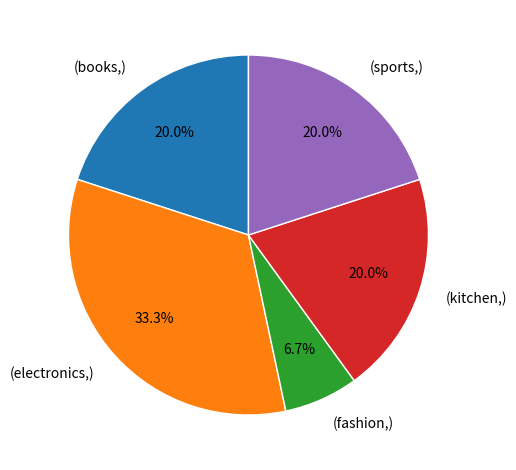

Is there any slice that represents more than half of the pie?

No